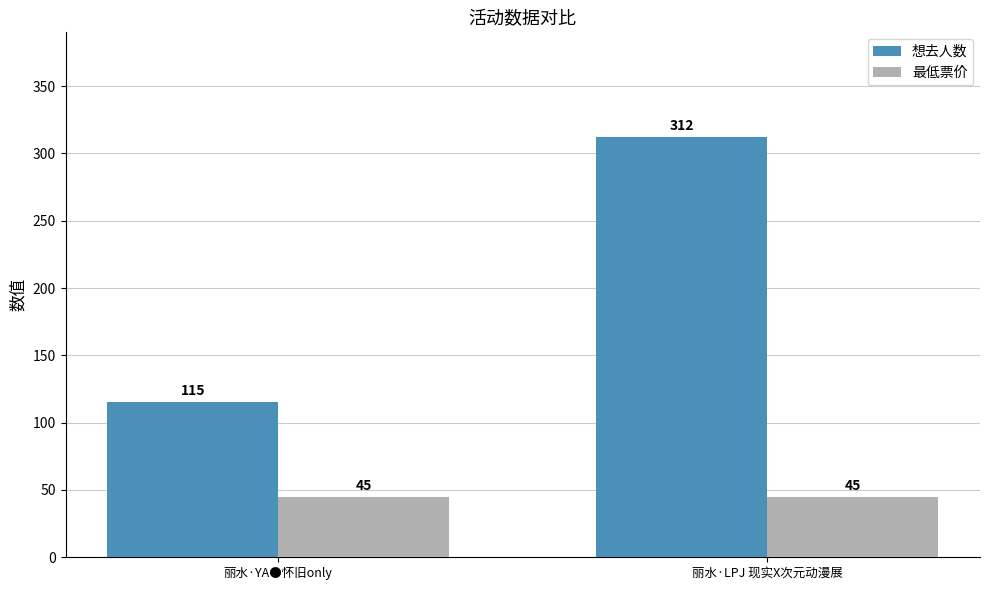

Is it true that 最低票价 equals 59 at 丽水·LPJ 现实X次元动漫展?

False